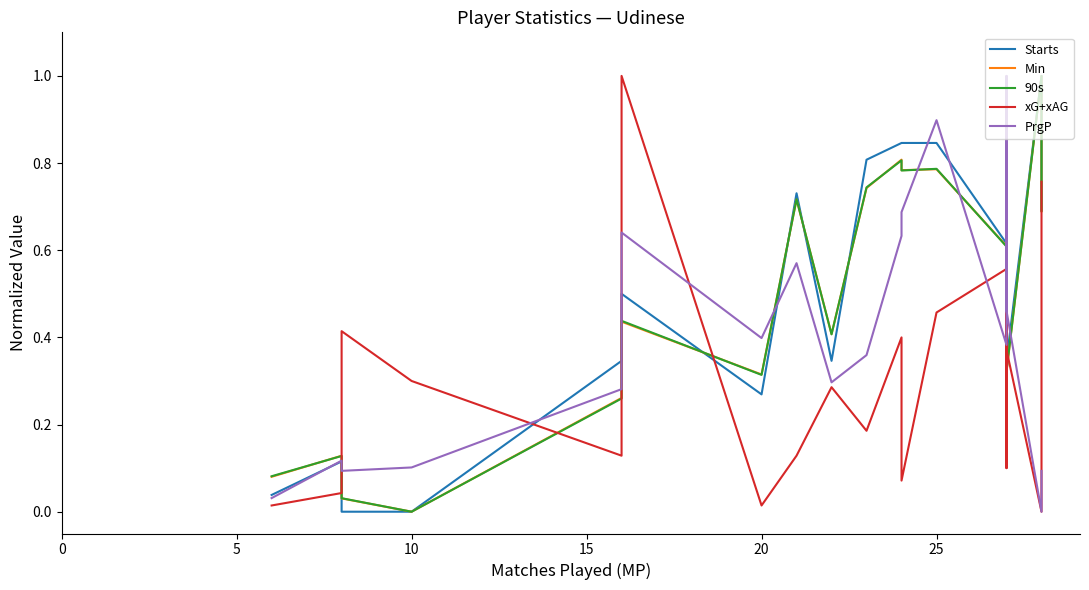

How many times do Starts and Min cross each other?

6